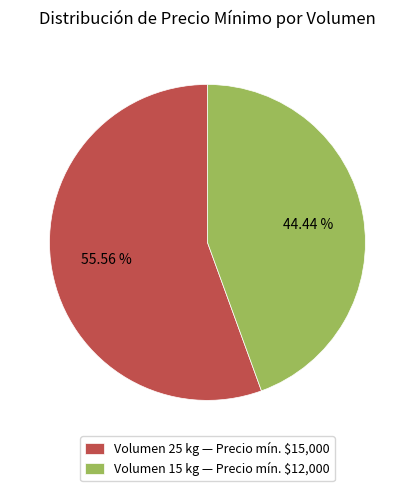

To the nearest percent, what is the average slice percentage?

50%